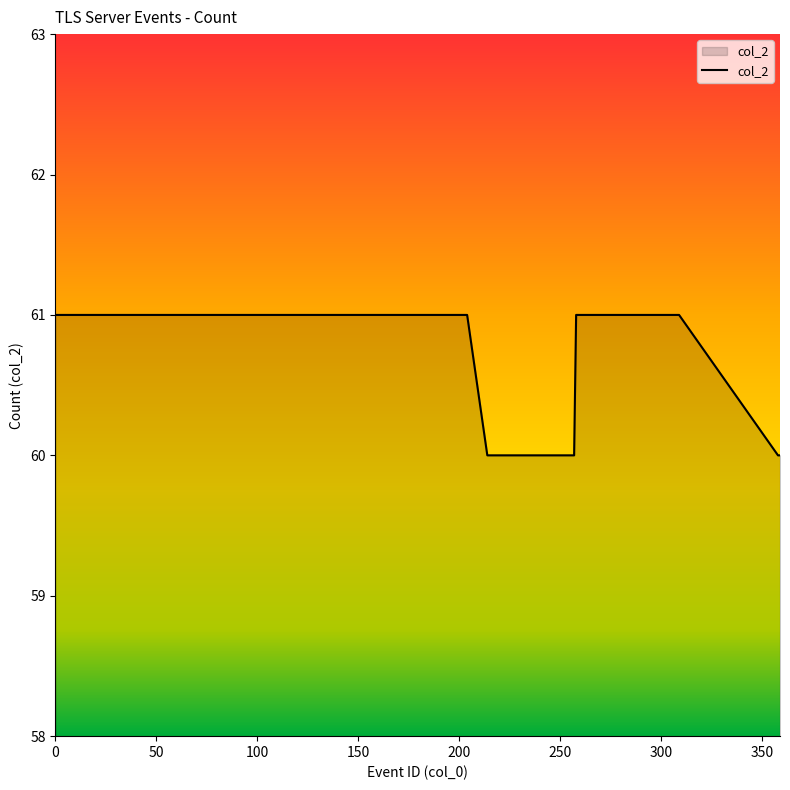

What is the greatest value displayed?

61